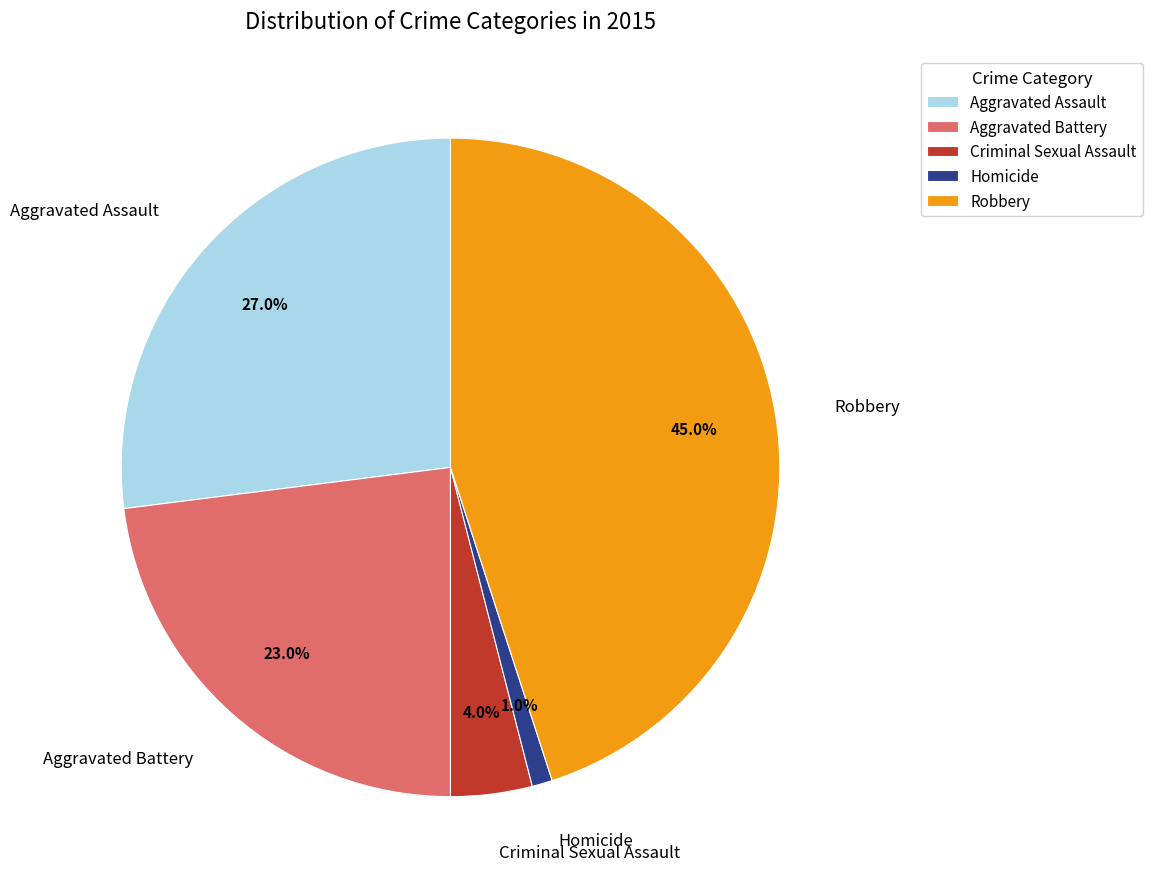

What percentage do Aggravated Assault and Robbery together represent?

72.0%